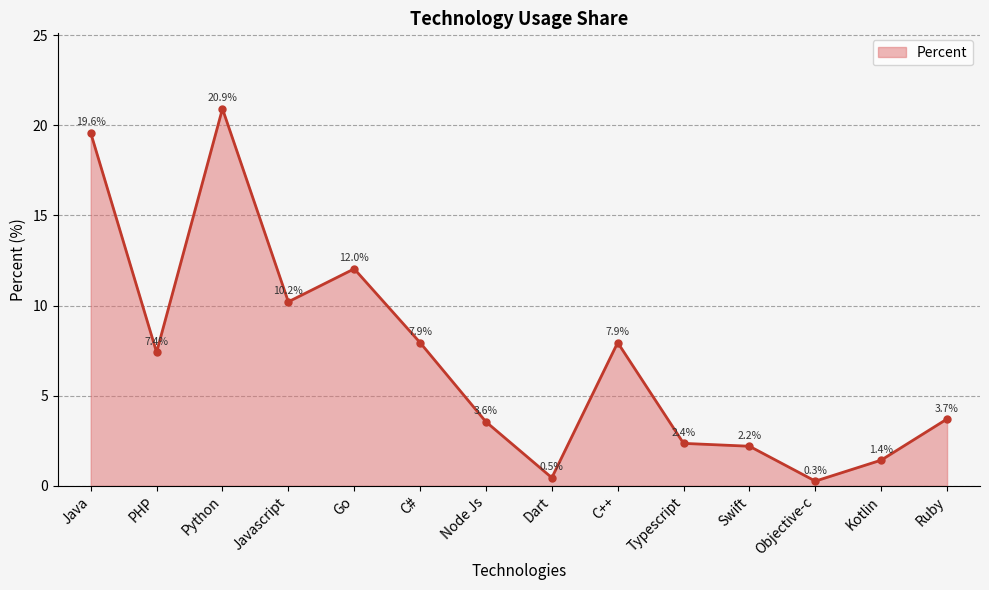

Which has a higher value, Python or Go?

Python